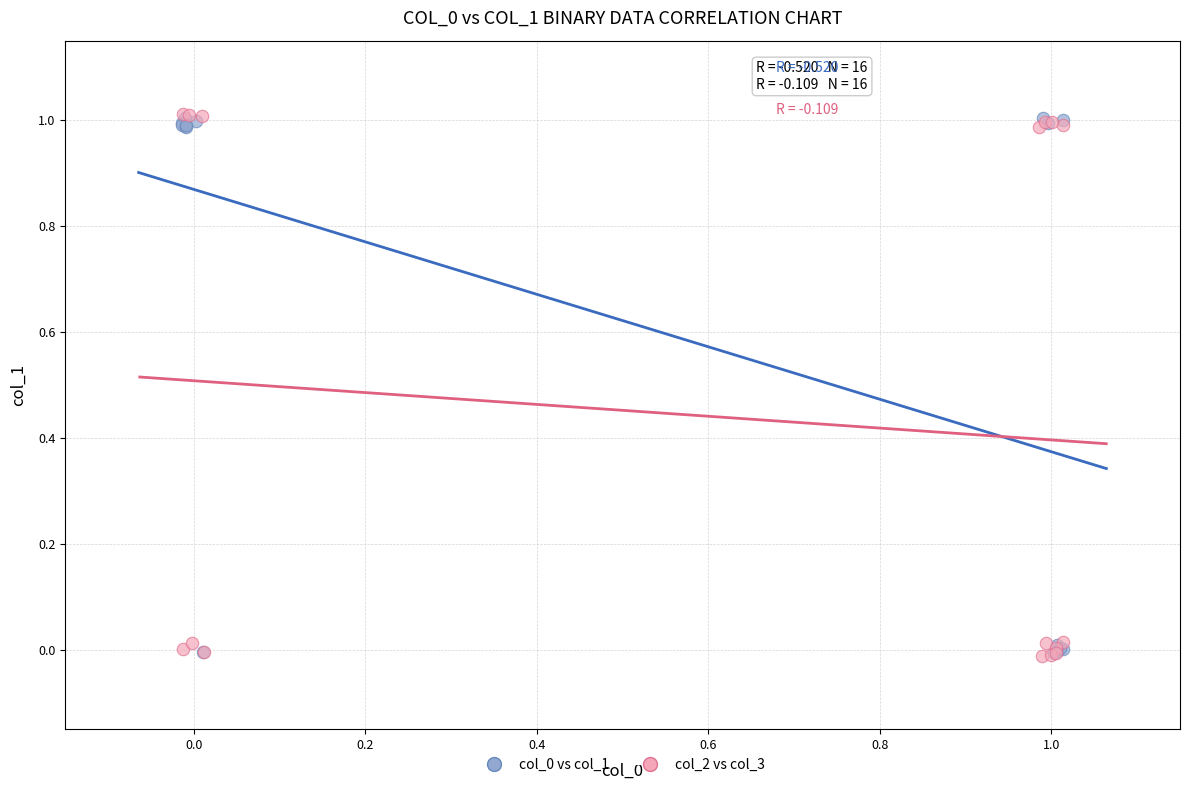

Which series has the largest Y range (max minus min)?

col_2 vs col_3